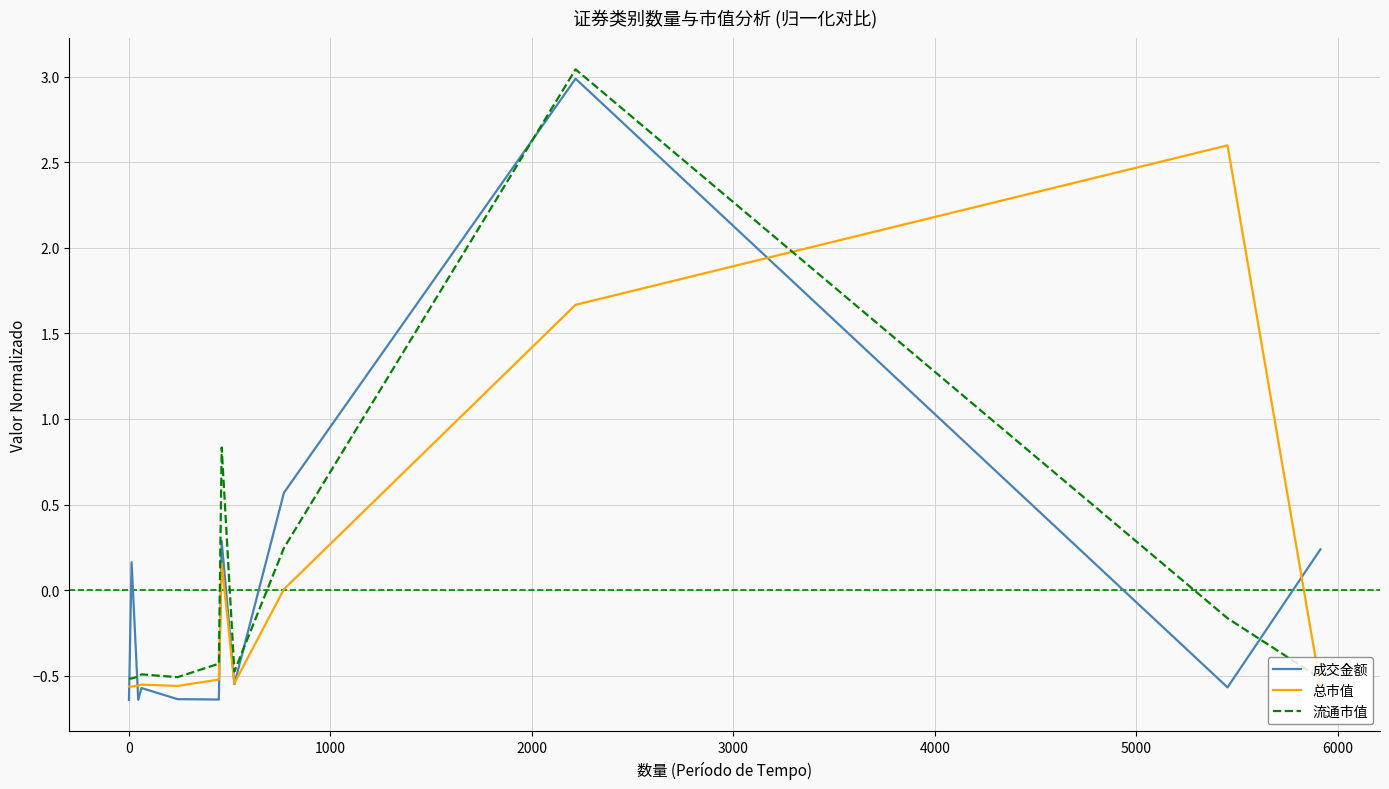

After their last crossing, which series has the higher values: 成交金额 or 流通市值?

成交金额